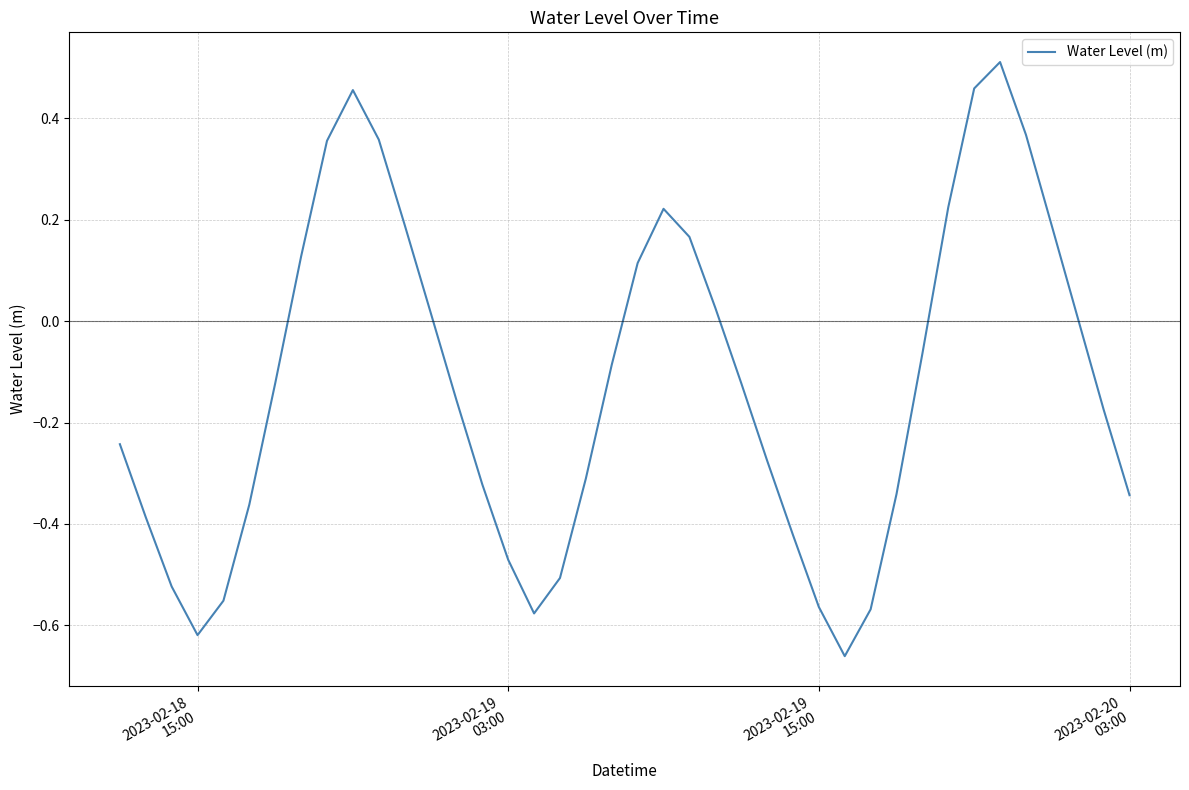

What is the difference between the maximum and minimum values?

1.2